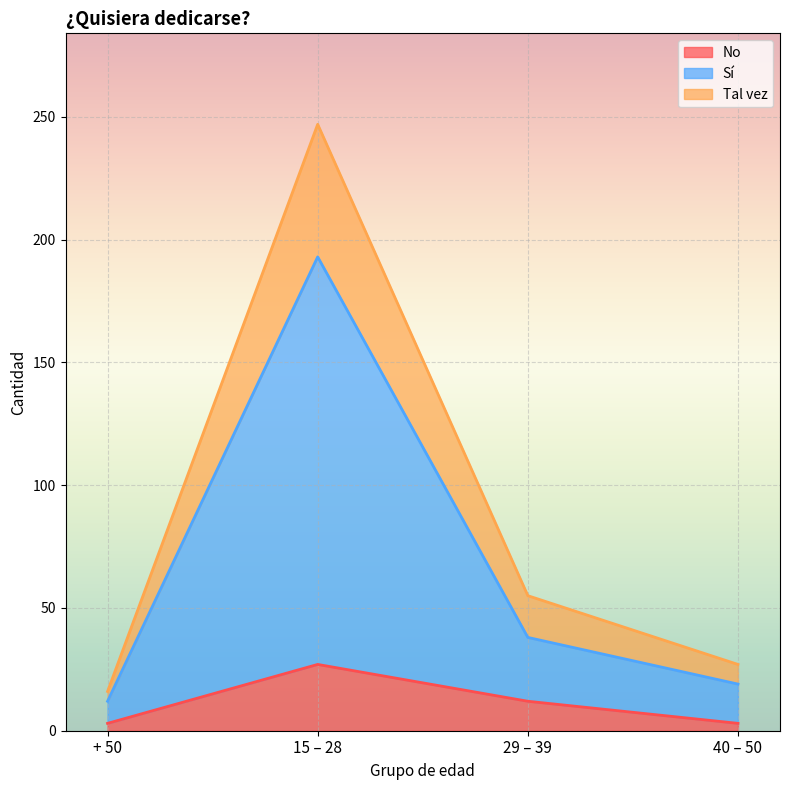

At which category is the sum across all series the highest?

15 – 28